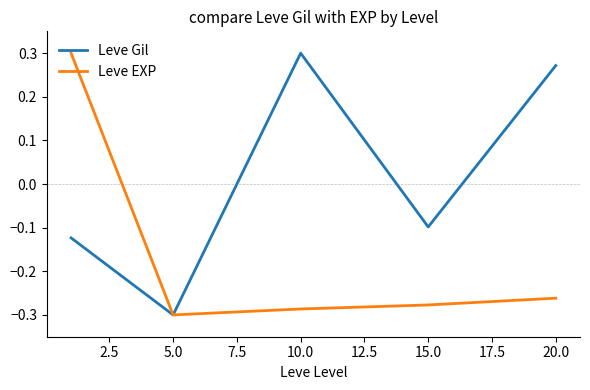

Rank the series by their average value, from highest to lowest.

Leve Gil, Leve EXP